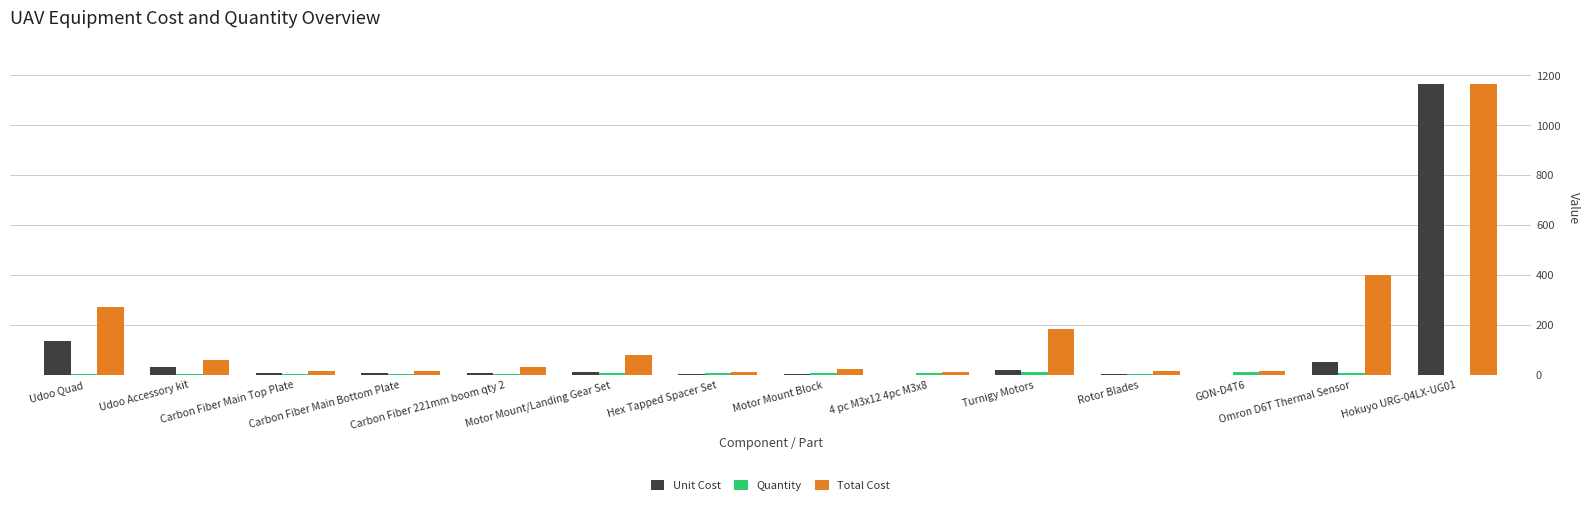

Are the bars horizontal?

No